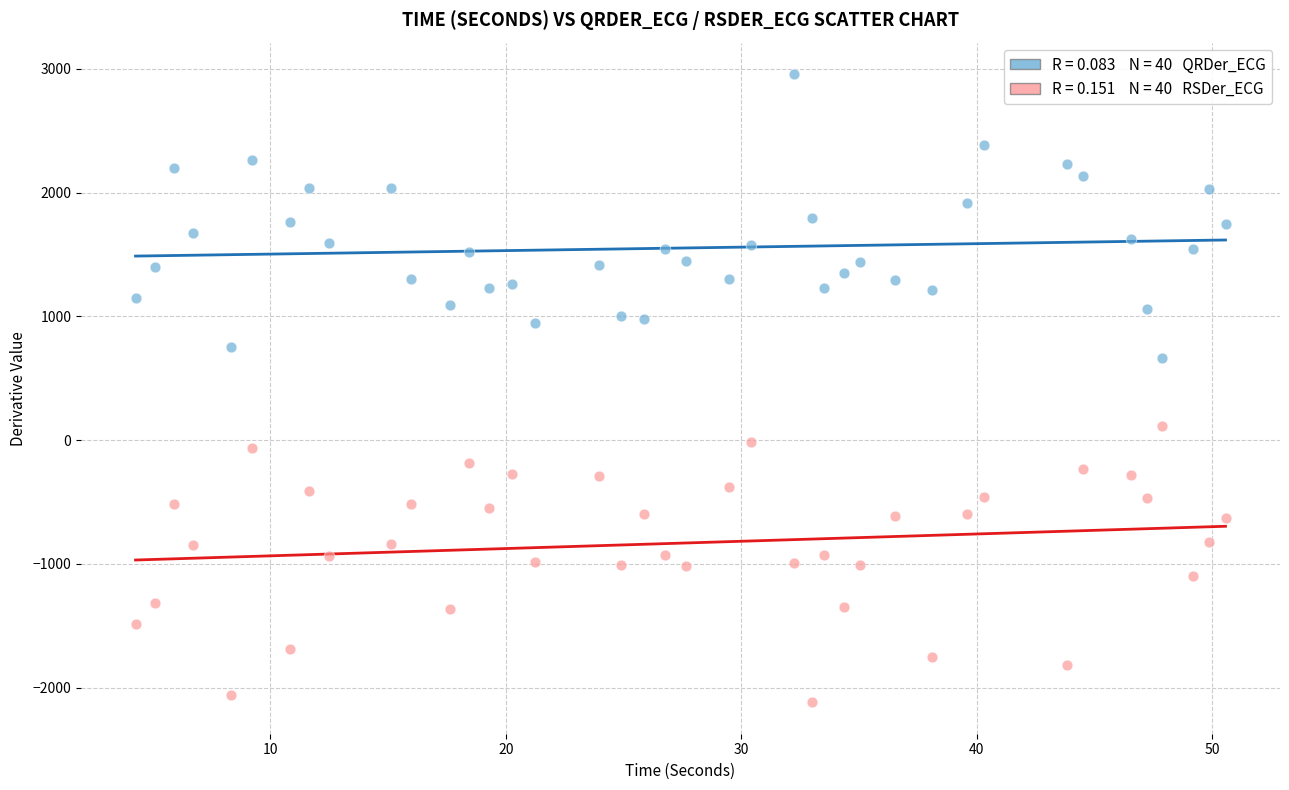

Across all data points, what is the range of Y values (max minus min)?

5074.2